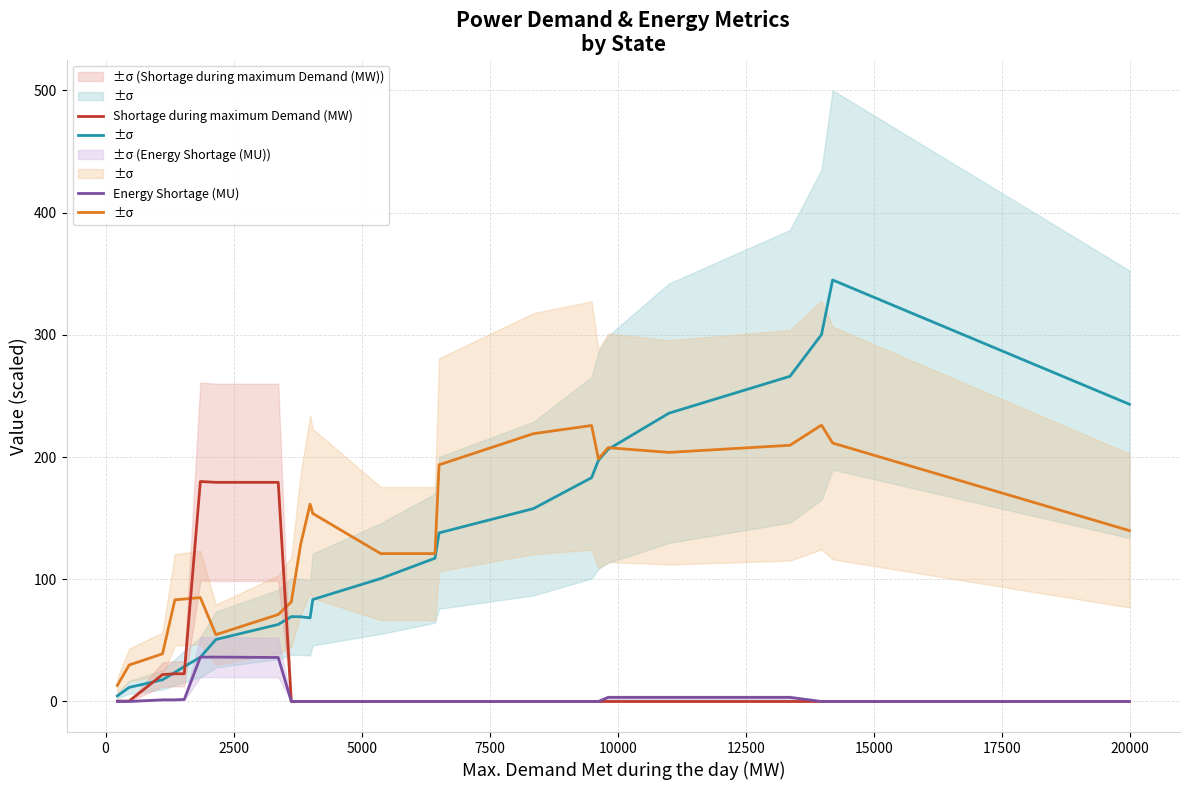

At how many categories does at least one series exceed 103?

18